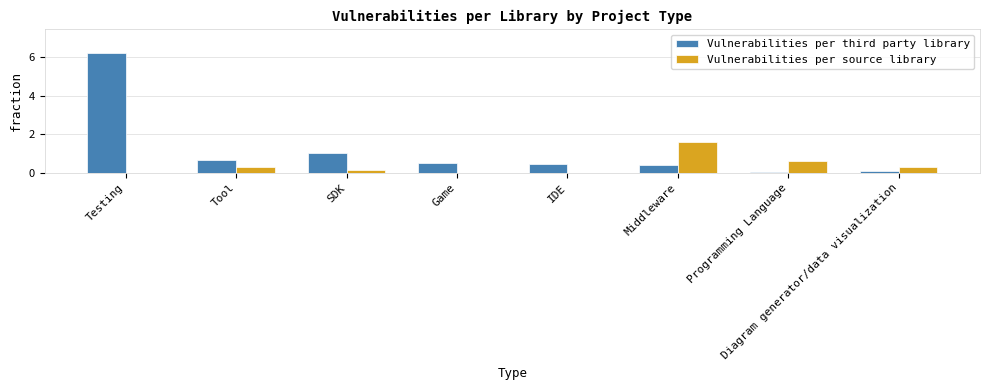

What is the sum of all Vulnerabilities per source library values?

2.9